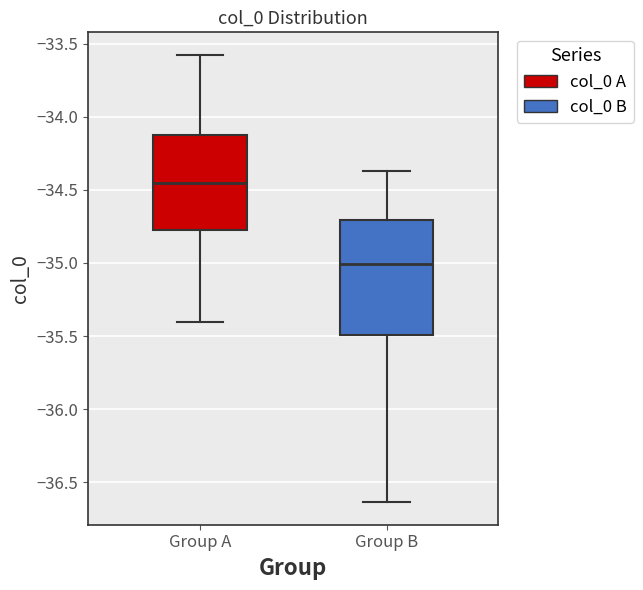

Which box is the tallest, from its lower edge to its upper edge?

Group B